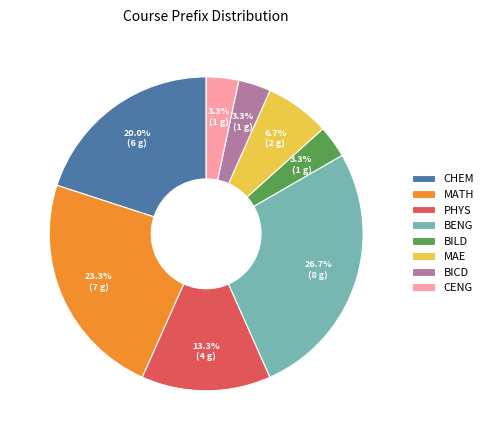

Does BENG account for over 50% of the chart?

No